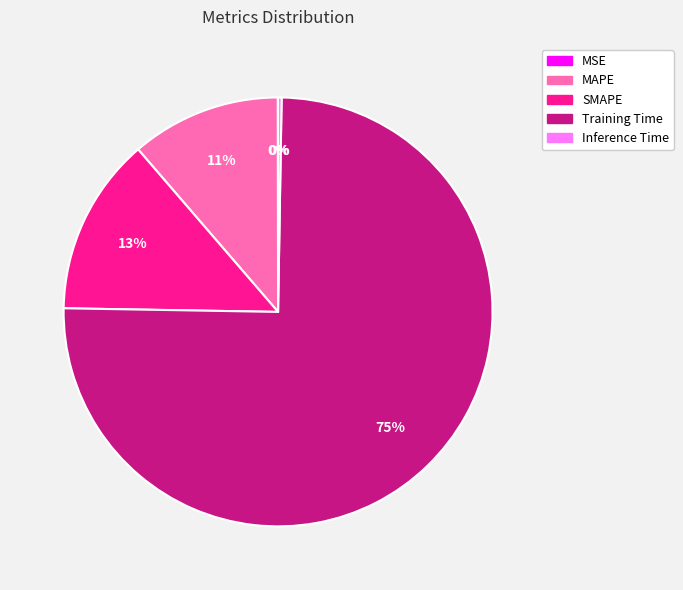

What is the largest slice in the pie chart?

Training Time